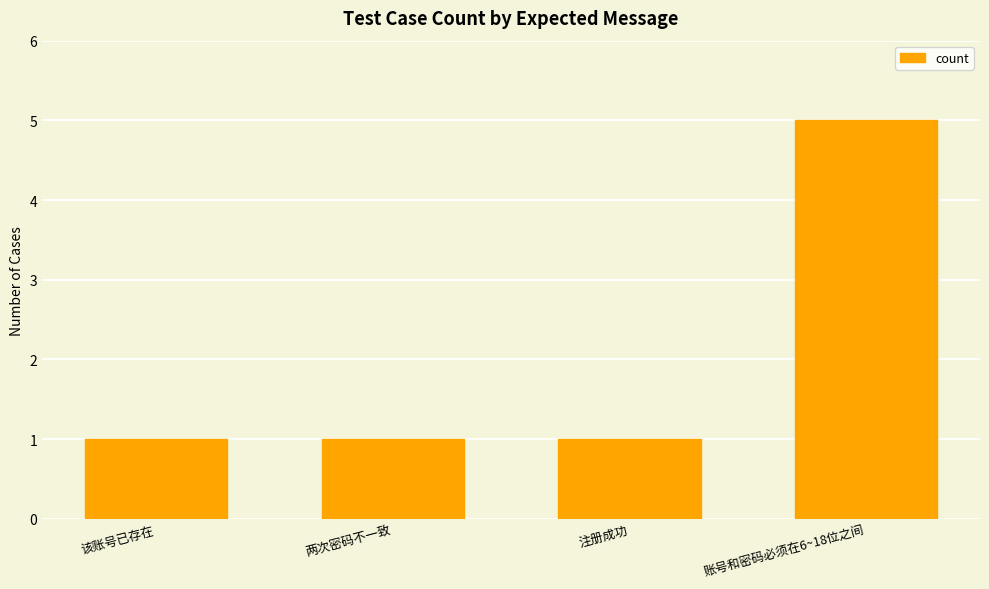

What is the average value?

2